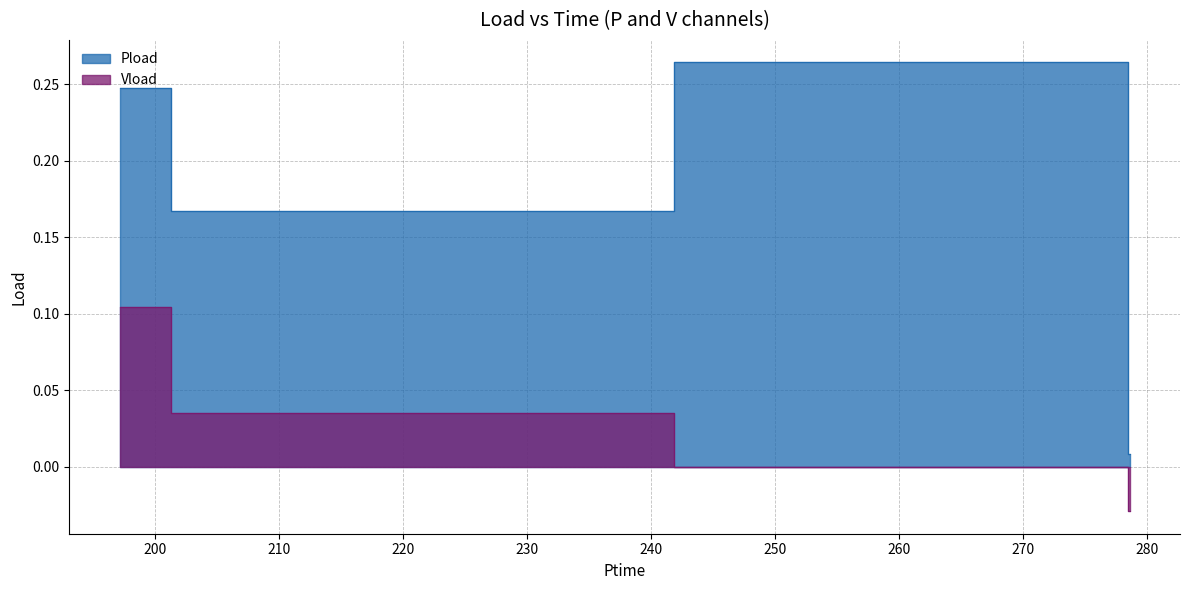

At 278.374, list the series in order from smallest to largest.

Vload, Pload